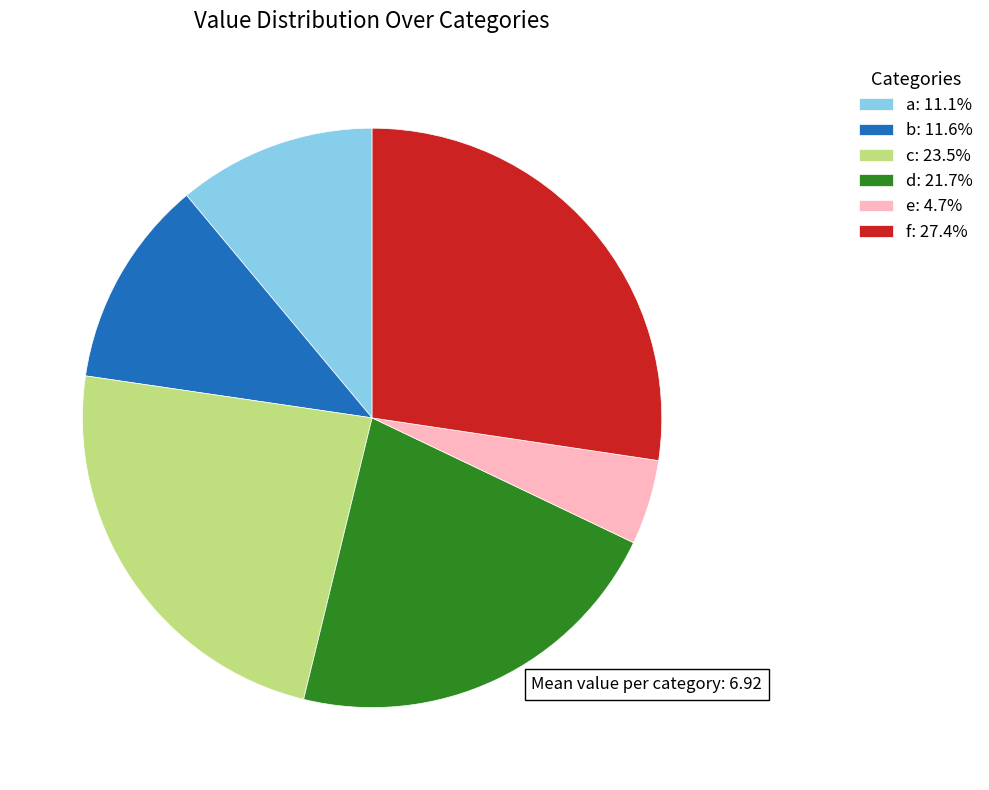

Do f: 27.4% and e: 4.7% together represent more than half of the pie?

No